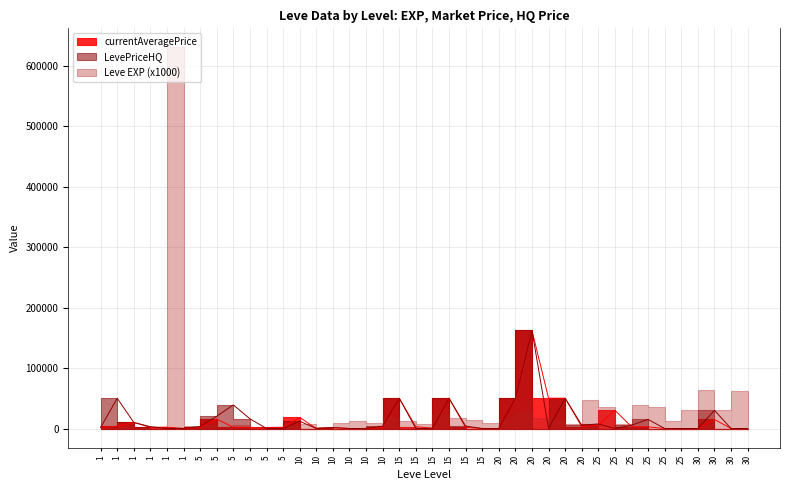

Where does the LevePriceHQ series first go above 3016?

1